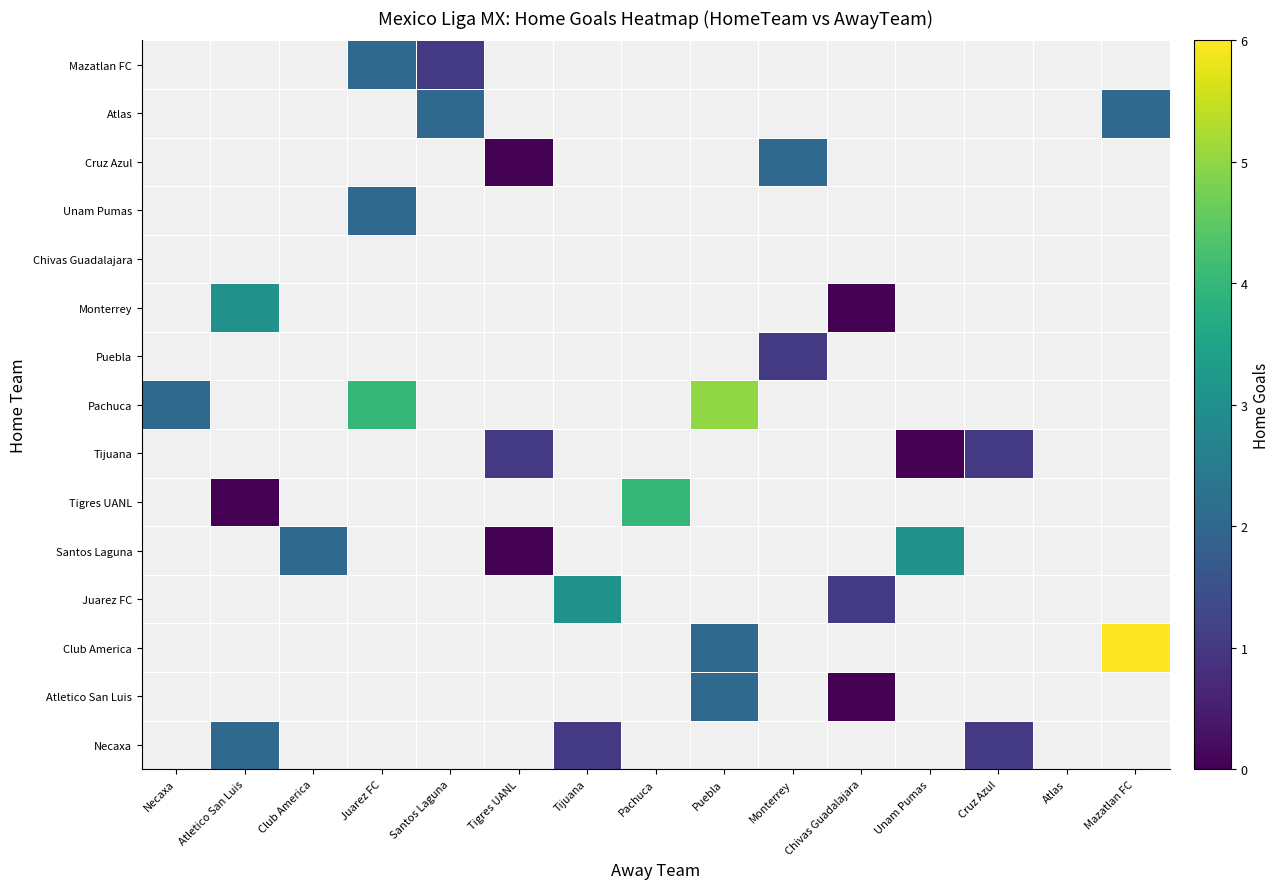

At how many categories does at least one series exceed 3?

4